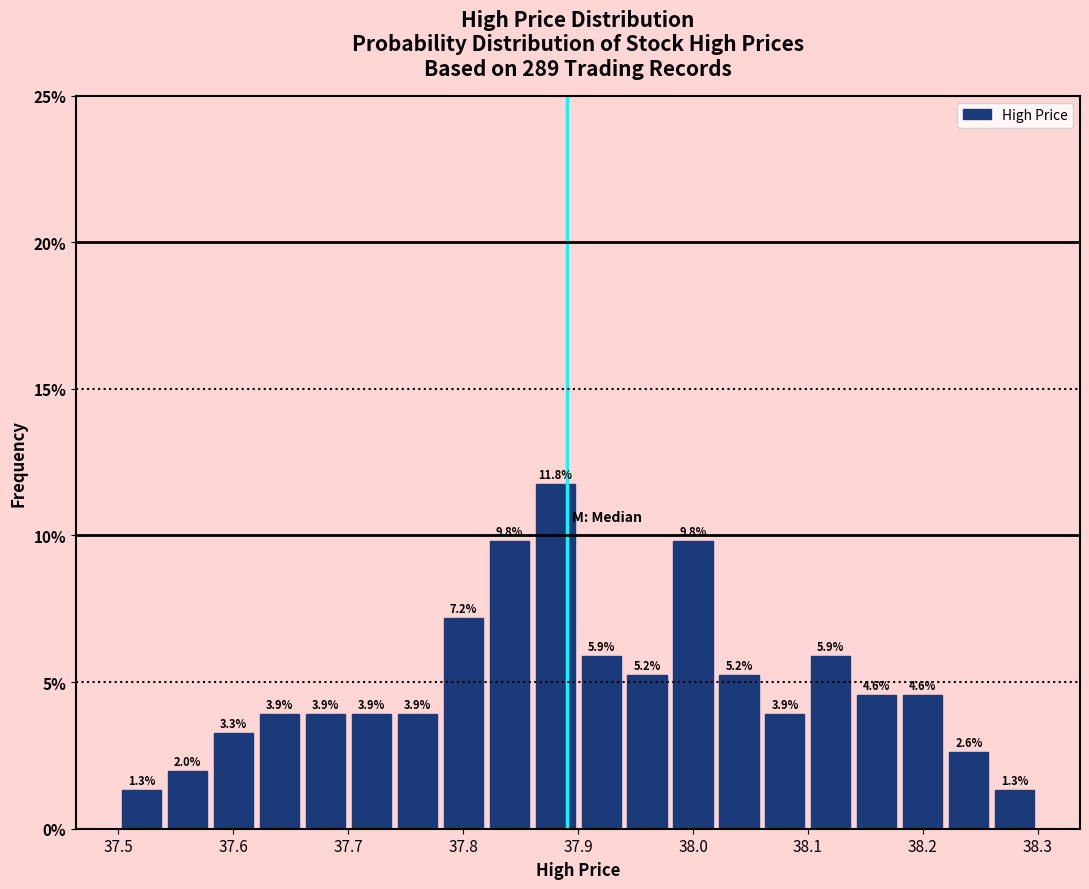

Reading left to right, list every bar in this chart as the range it spans on the x-axis followed by its height.

37.50 to 37.54: 1.3
37.54 to 37.58: 2.0
37.58 to 37.62: 3.3
37.62 to 37.66: 3.9
37.66 to 37.70: 3.9
37.70 to 37.74: 3.9
37.74 to 37.78: 3.9
37.78 to 37.82: 7.2
37.82 to 37.86: 9.8
37.86 to 37.90: 11.8
37.90 to 37.94: 5.9
37.94 to 37.98: 5.2
37.98 to 38.02: 9.8
38.02 to 38.06: 5.2
38.06 to 38.10: 3.9
38.10 to 38.14: 5.9
38.14 to 38.18: 4.6
38.18 to 38.22: 4.6
38.22 to 38.26: 2.6
38.26 to 38.30: 1.3